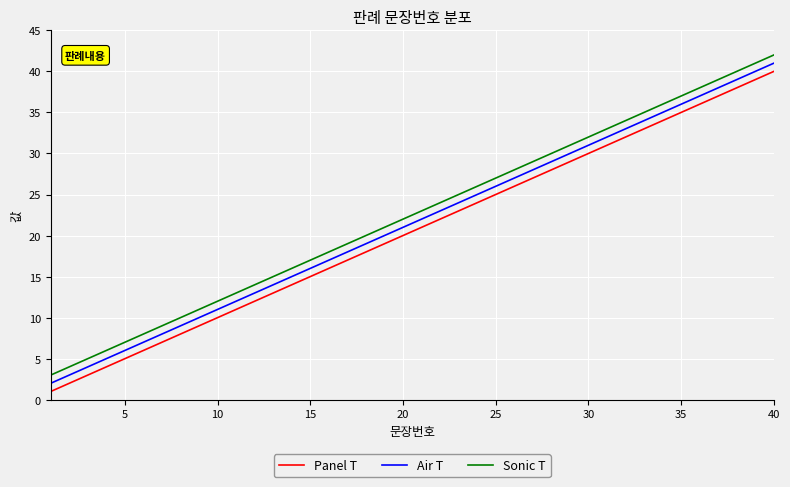

Does the chart have visible grid lines?

Yes